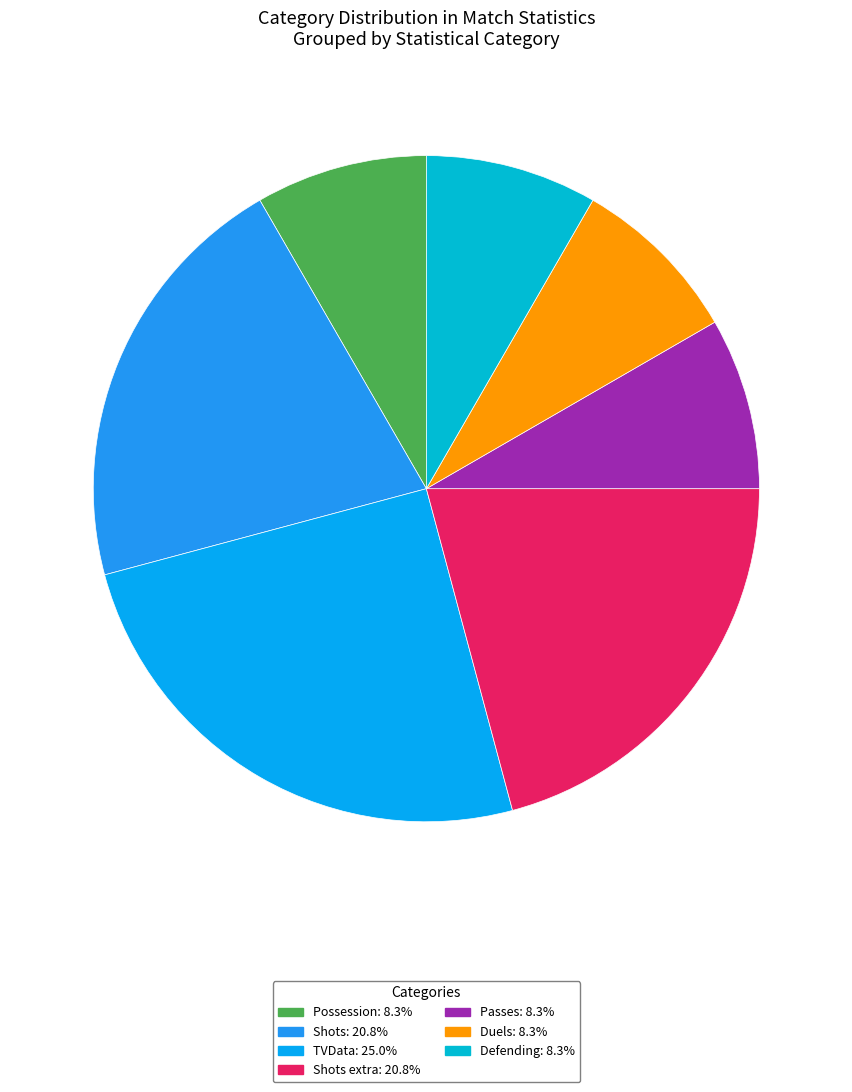

Count the number of slices in the pie.

7